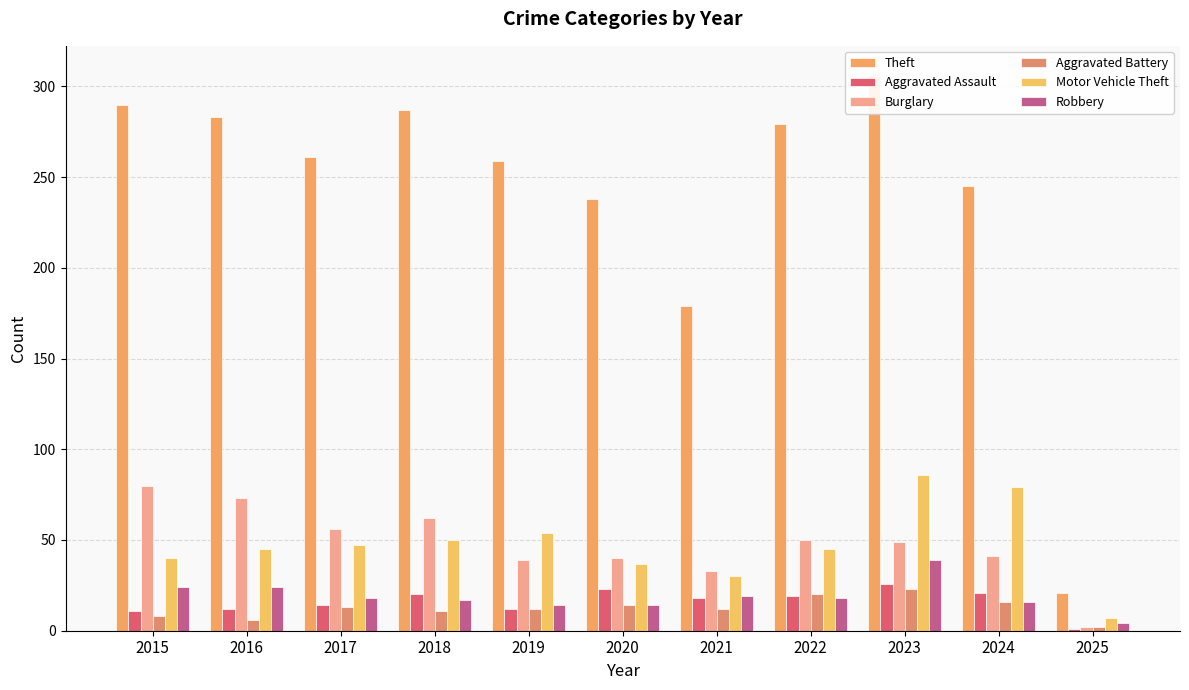

At how many categories does at least one series exceed 281?

4